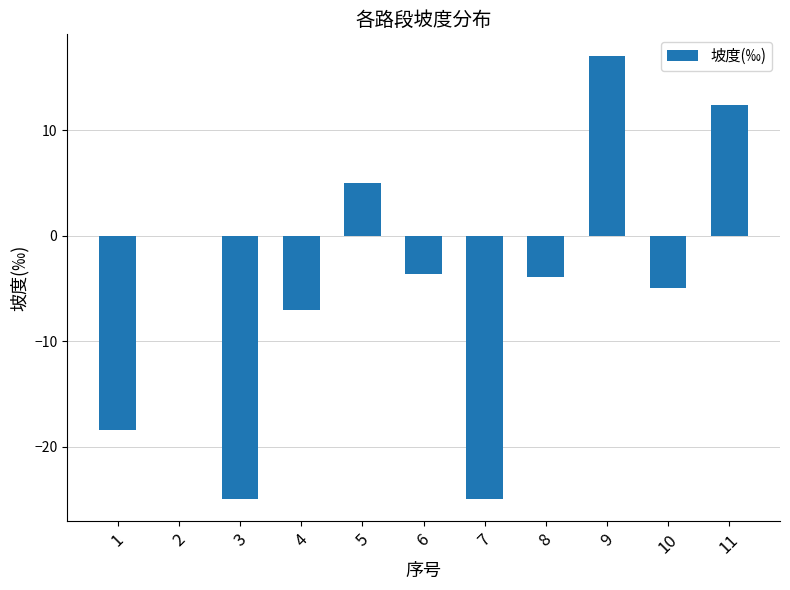

Reading right to left, list all the values displayed in this chart.

12.4	-5.0	17.0	-3.9	-25.0	-3.6	5.0	-7.0	-25.0	0.0	-18.4